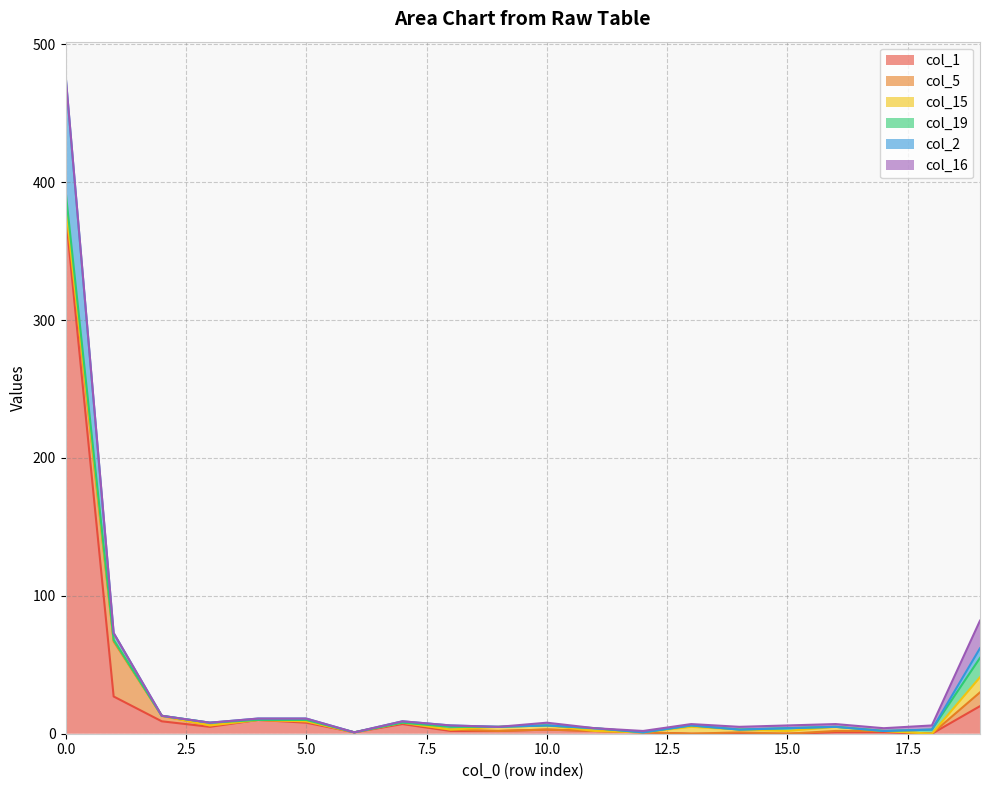

What is the maximum value for col_19?

14